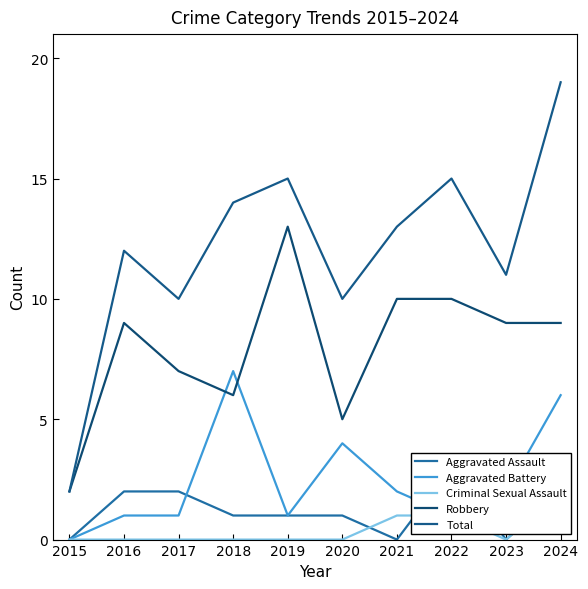

How many values in the Total series exceed 13?

4